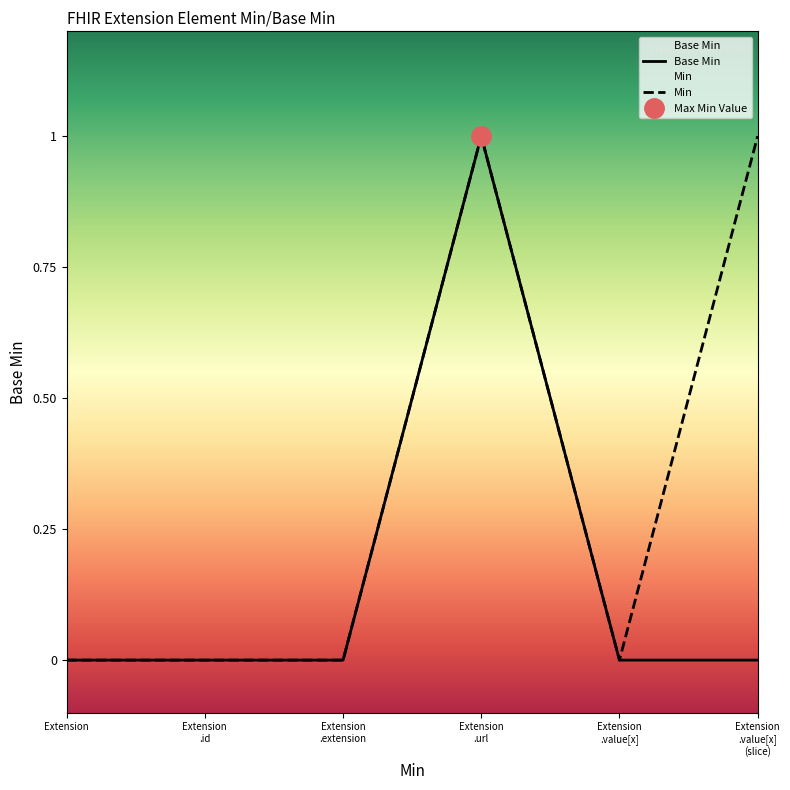

Reading left to right, extract all data points from this chart.

Base Min: 0	0	0	1	0	0
Min: 0	0	0	1	0	1